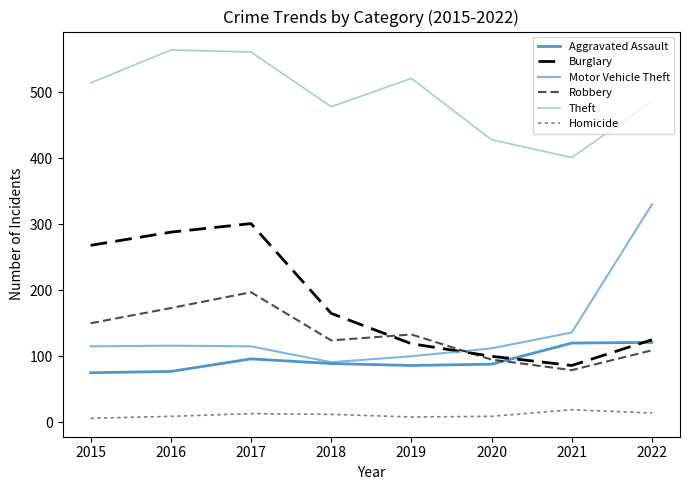

Is this an area chart (filled region under the line)?

No